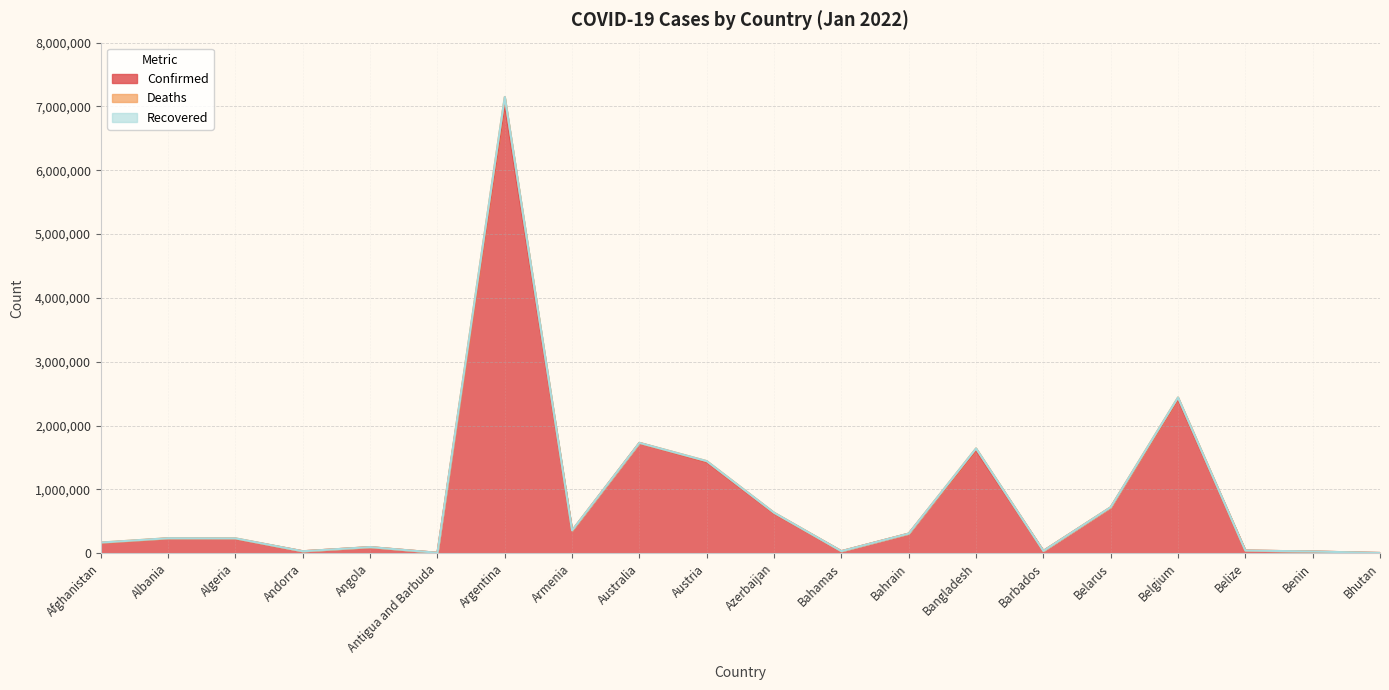

What position from the left is Angola?

5